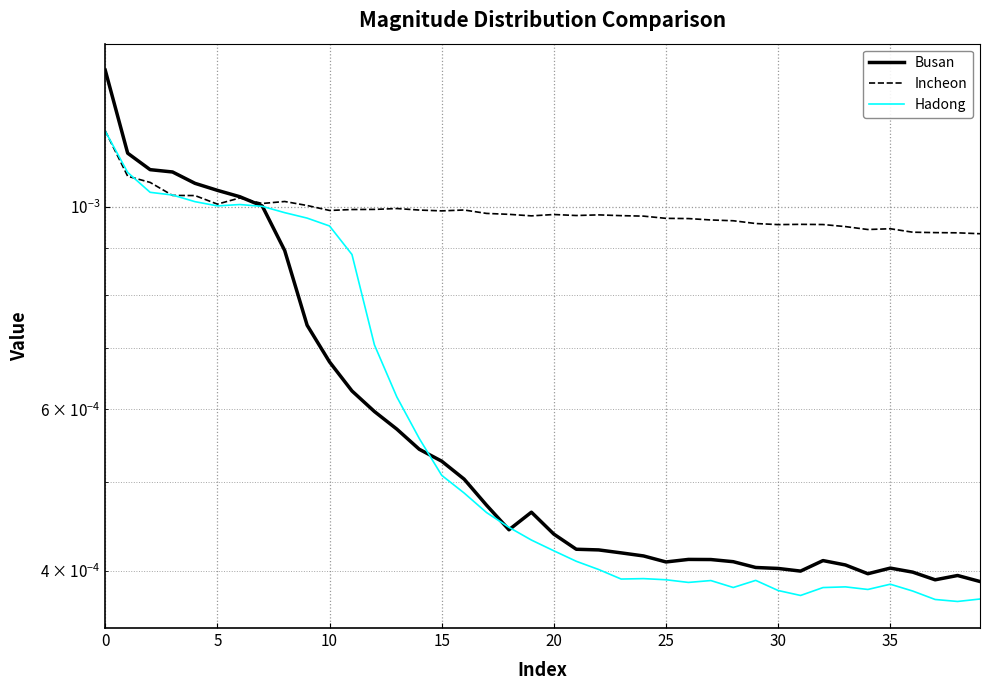

How many interior local valleys does the Incheon series have?

8